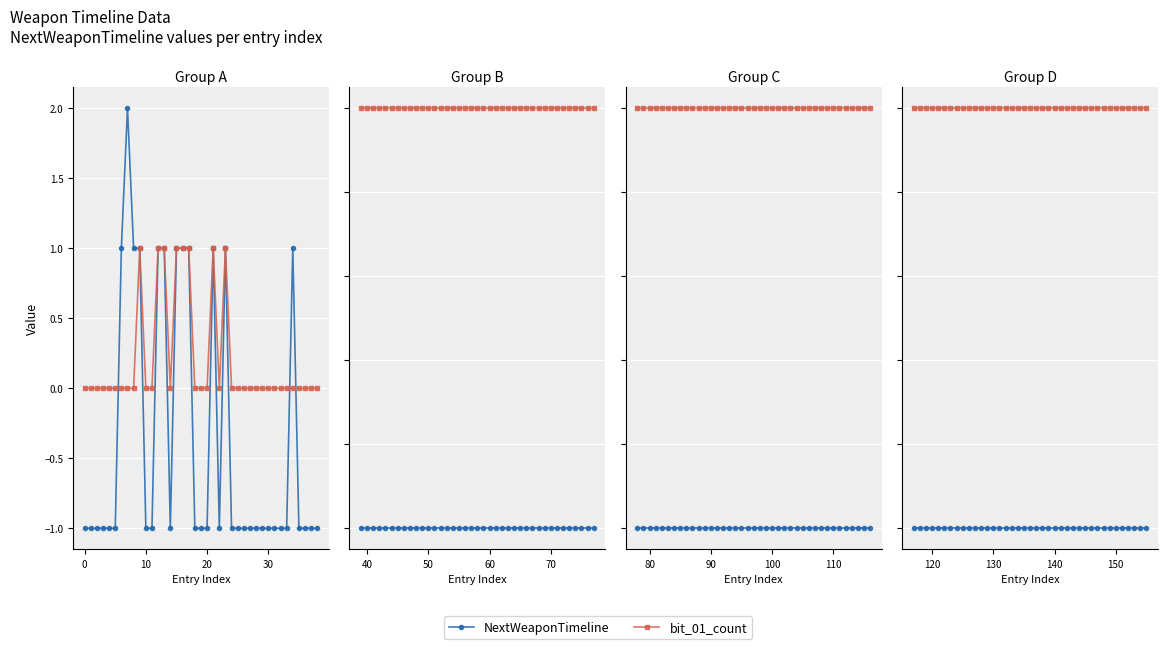

True or false: bit_01_count and NextWeaponTimeline cross at least once.

False